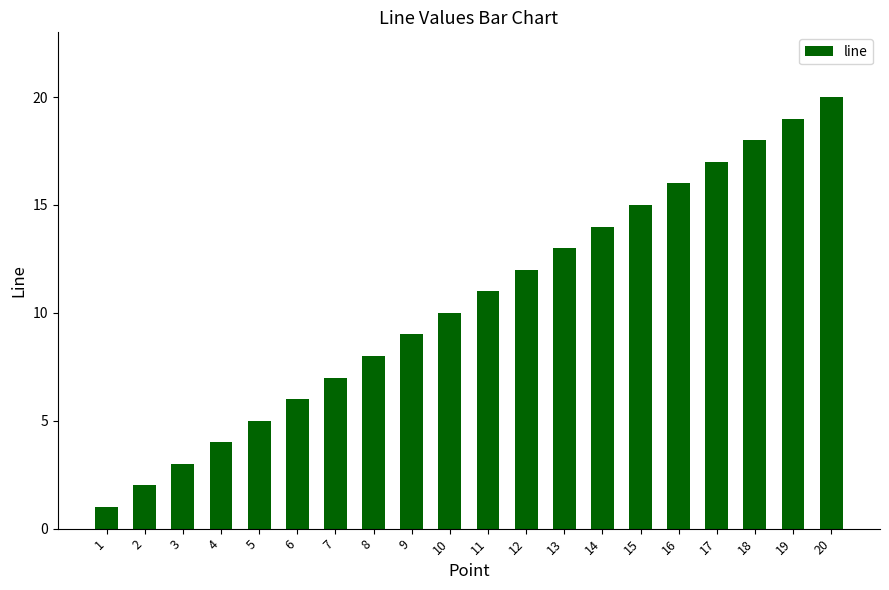

What is the smallest value displayed?

1